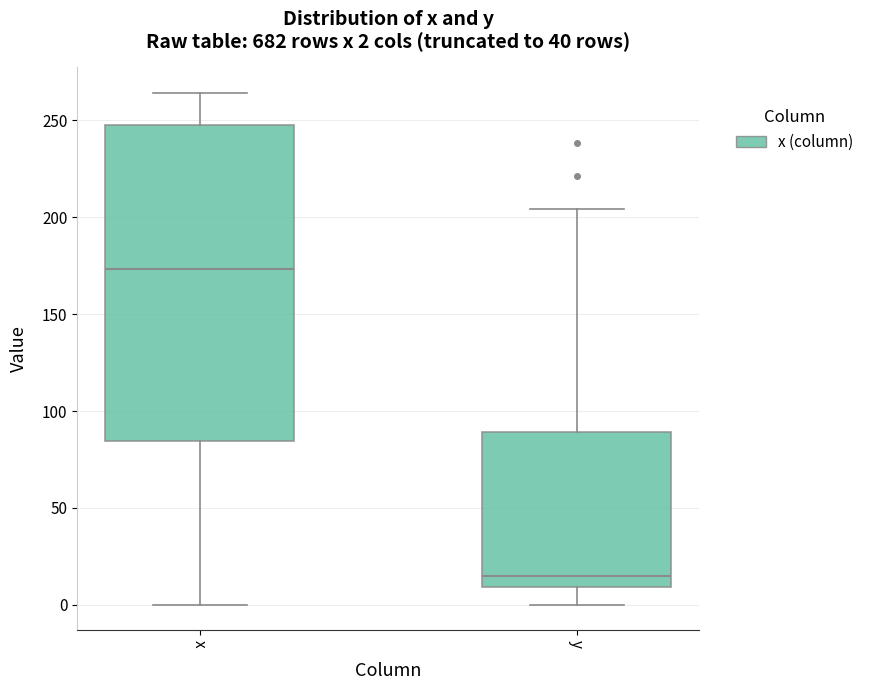

Which box is the tallest, from its lower edge to its upper edge?

x